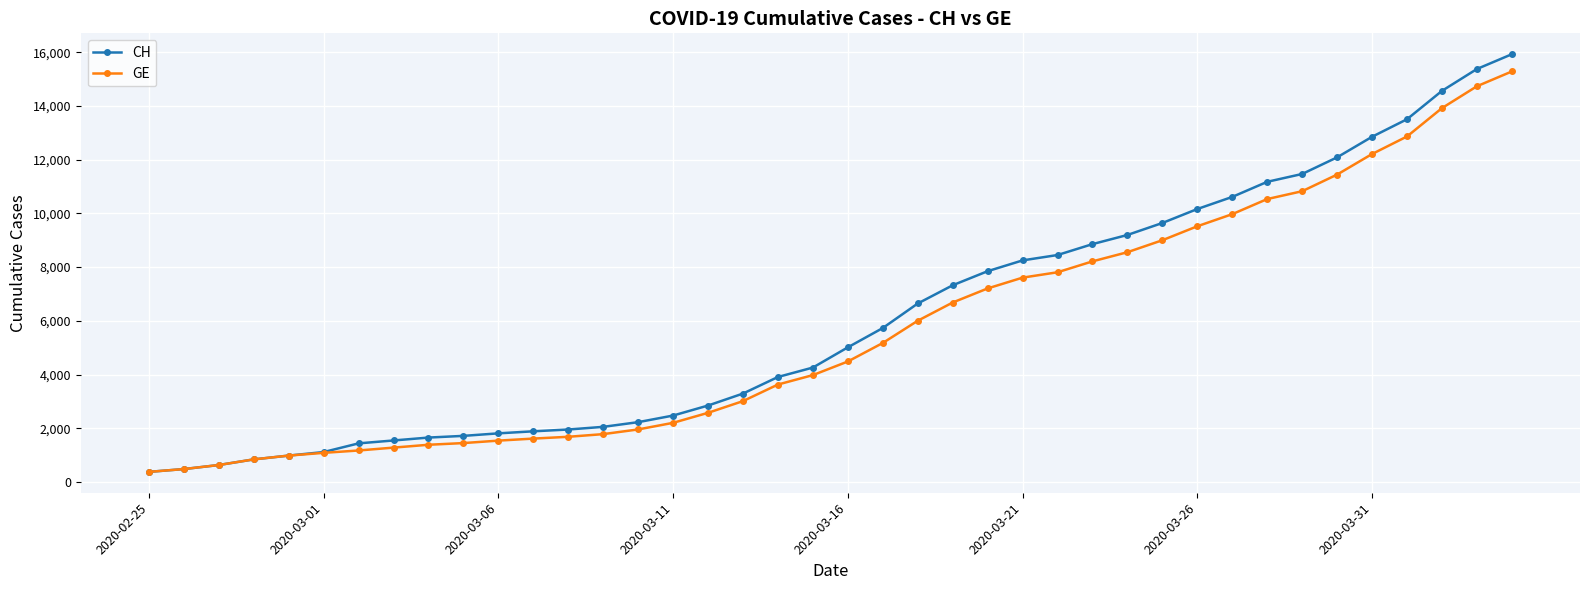

What is the smallest value displayed?

375